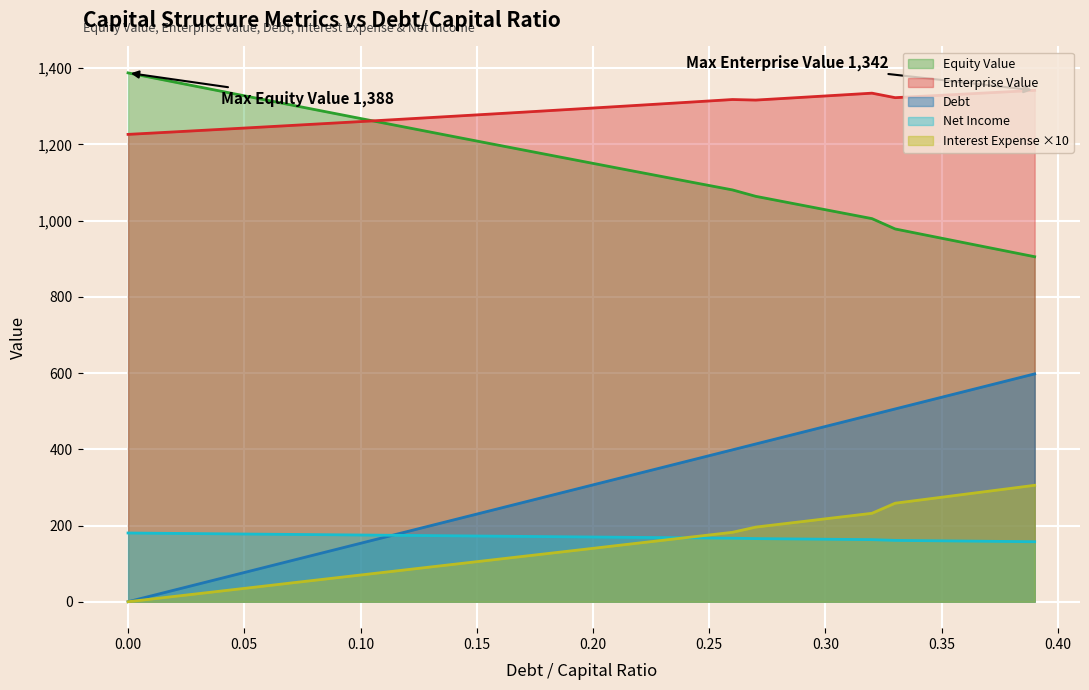

How many data points in debt_capital are above 306?

20